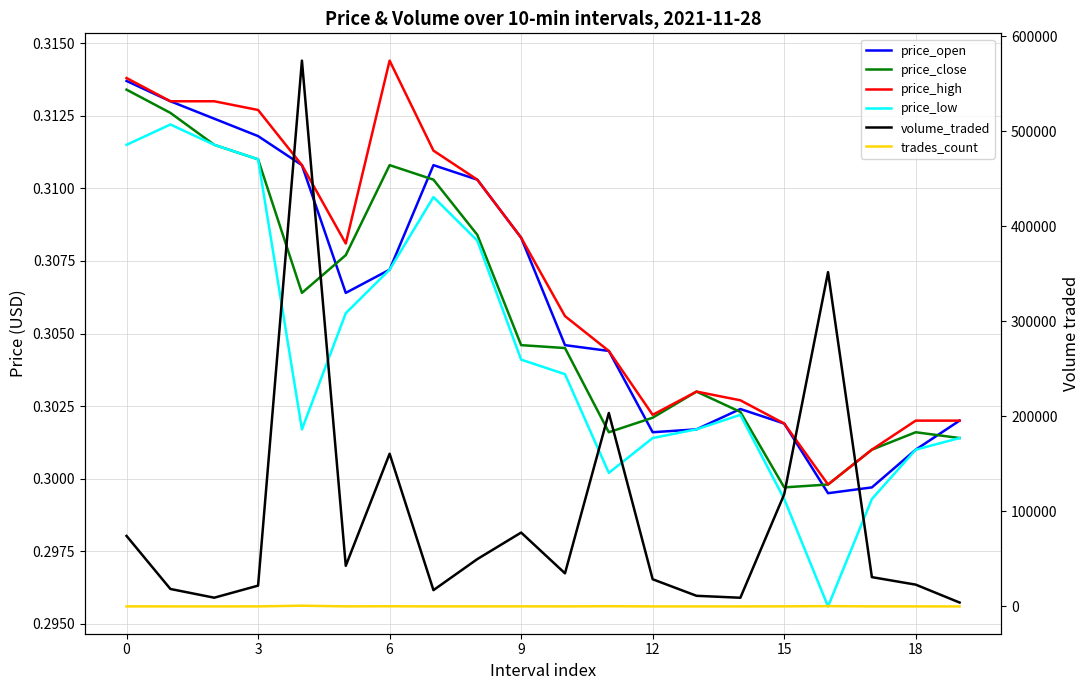

What is the highest value of the volume_traded series?

574243.0